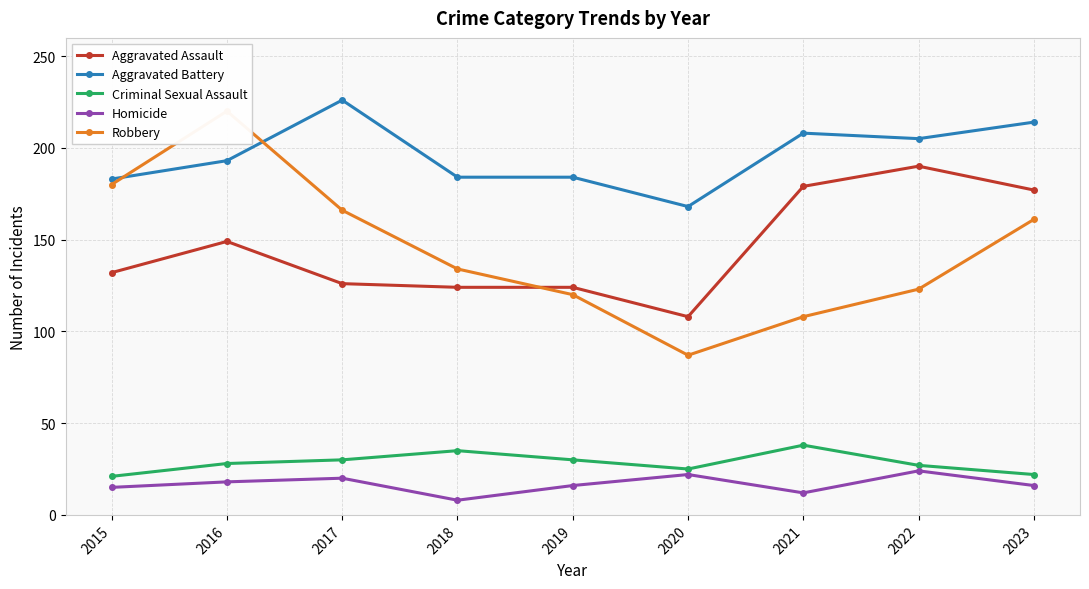

At which category is the sum across all series the highest?

2016